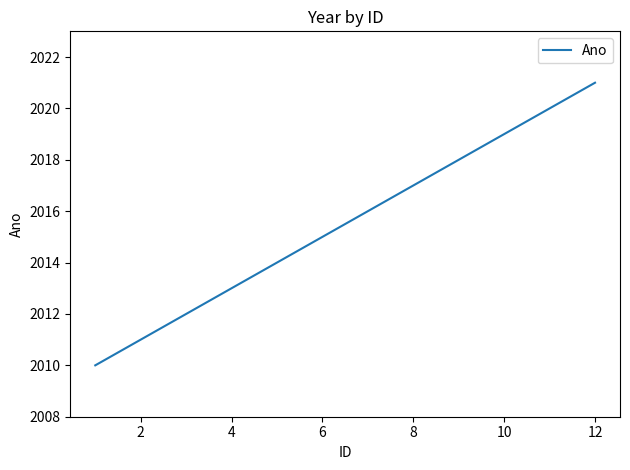

What is the smallest value displayed?

2010